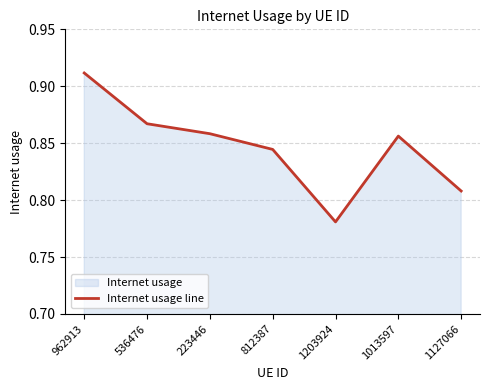

At which category does the data reach its first local peak?

1013597